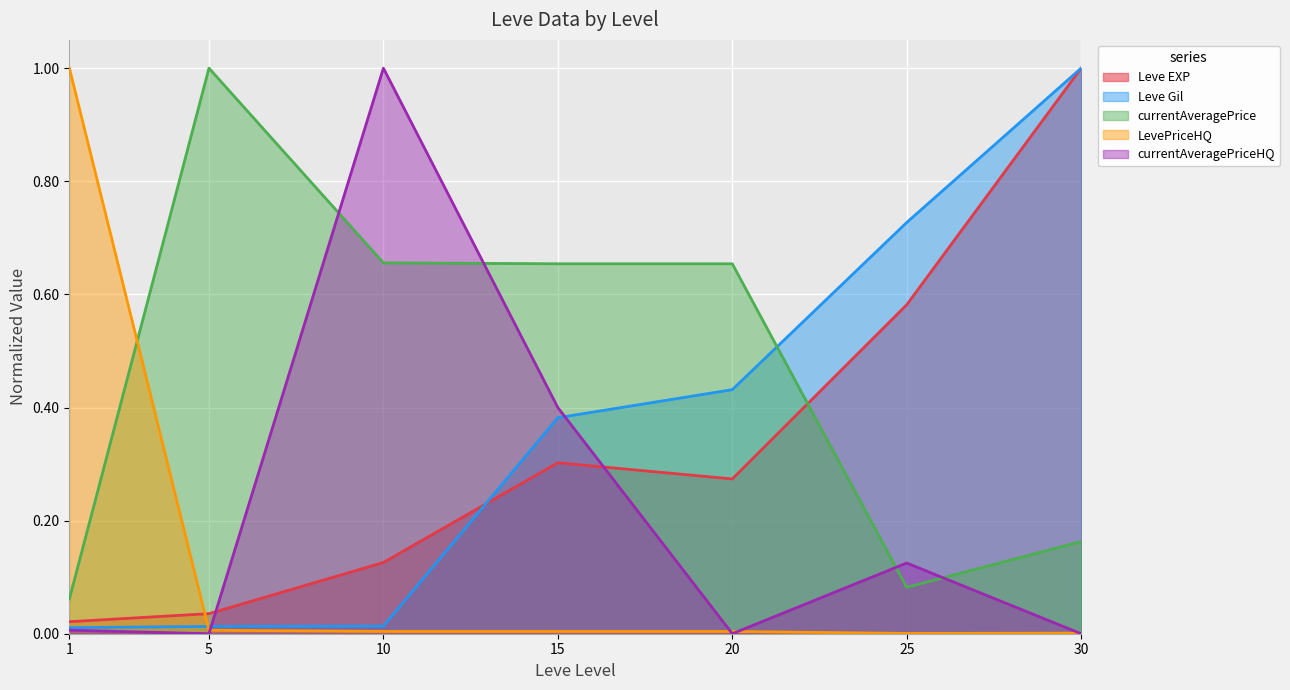

Count the number of data series in this chart.

5